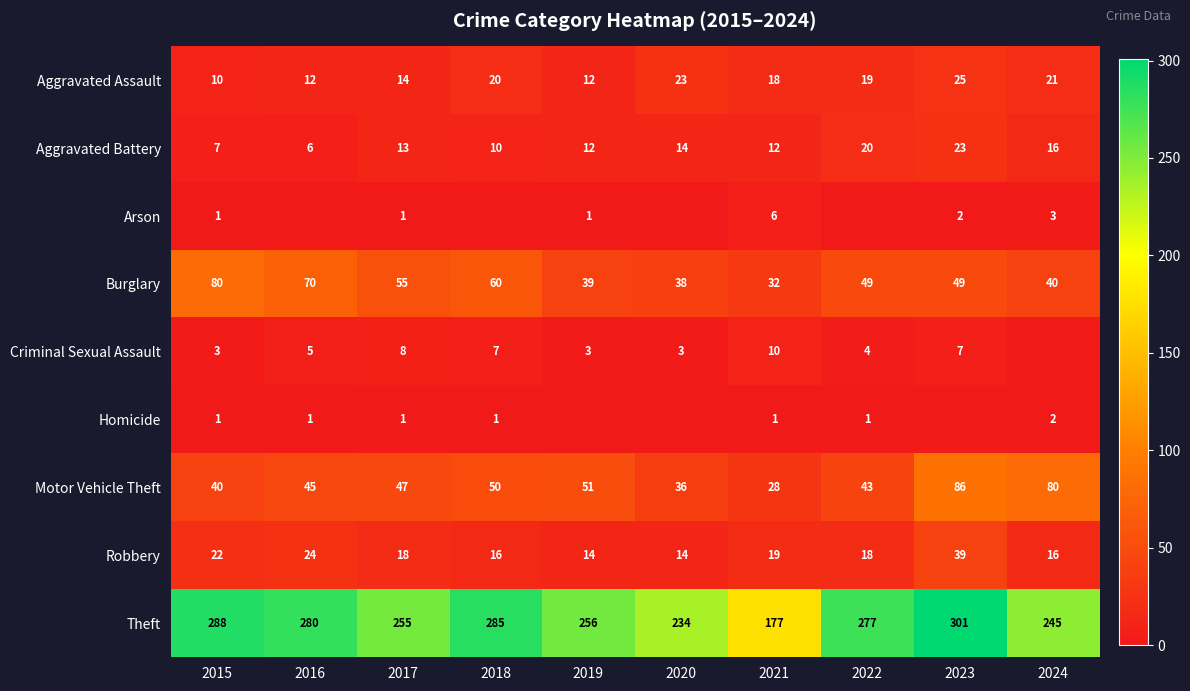

What is the sum of the Motor Vehicle Theft values at 2022 and 2024?

123